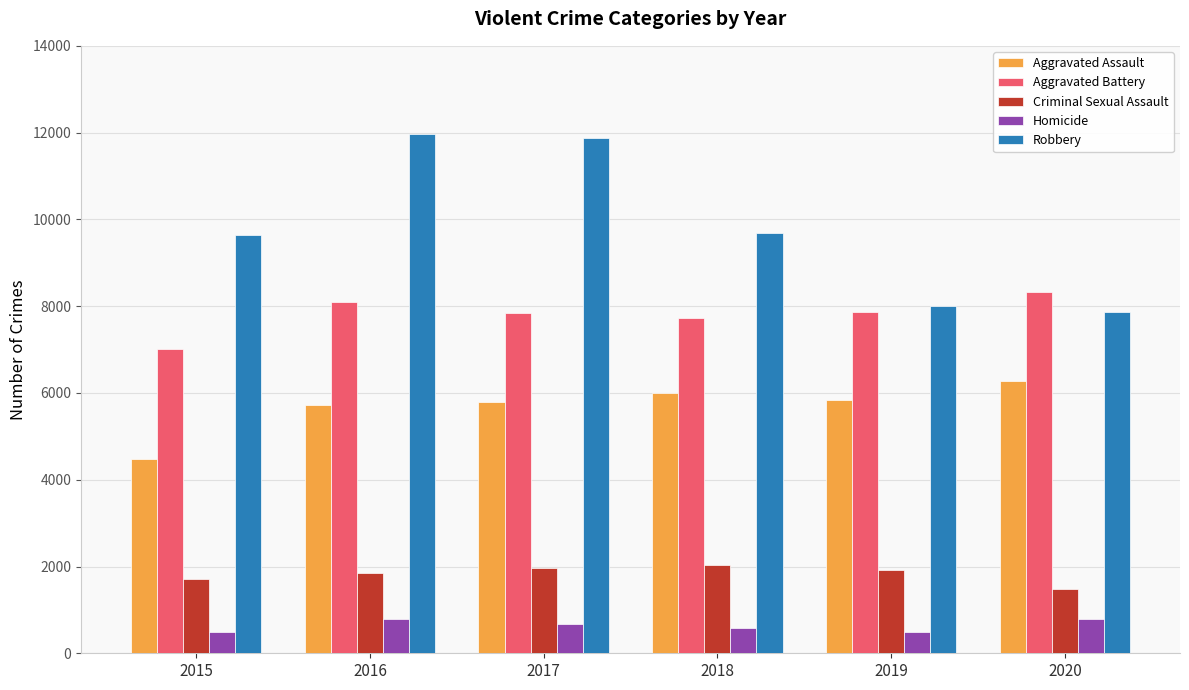

What is the maximum value for Aggravated Assault?

6264